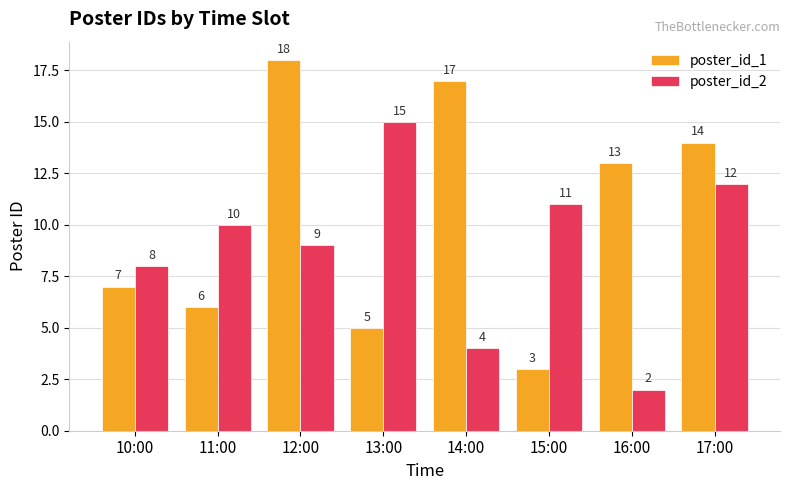

What is the minimum value shown in the chart?

2